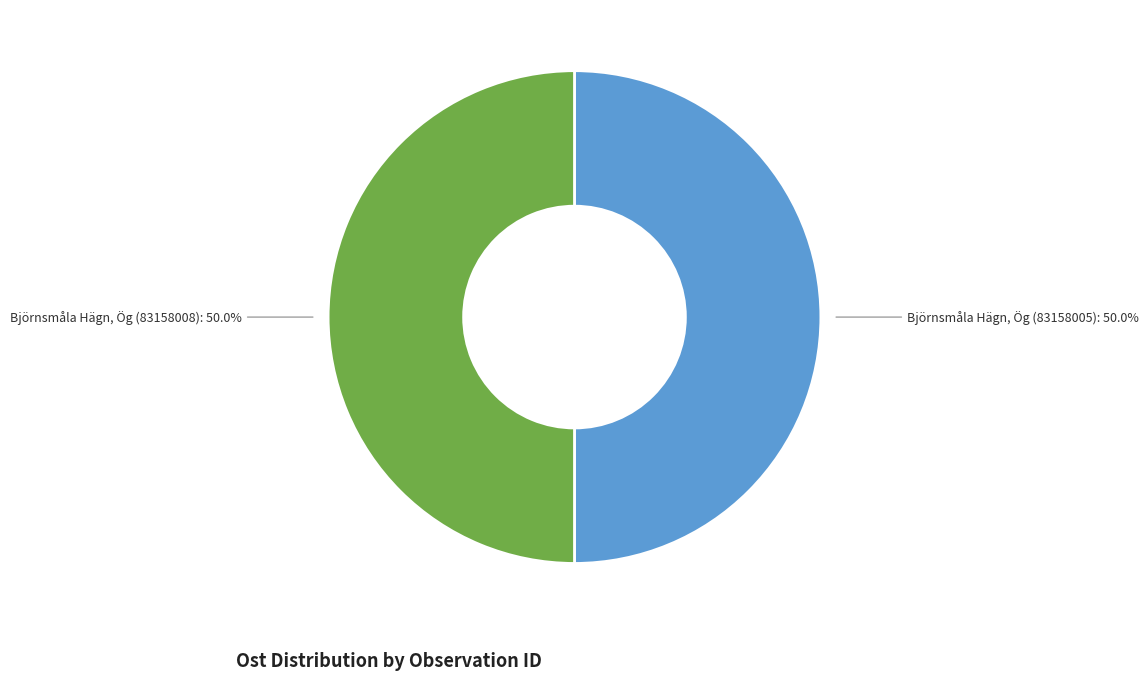

Approximately how many times larger is the value at Björnsmåla Hägn, Ög (83158005) compared to Björnsmåla Hägn, Ög (83158008)?

1.0